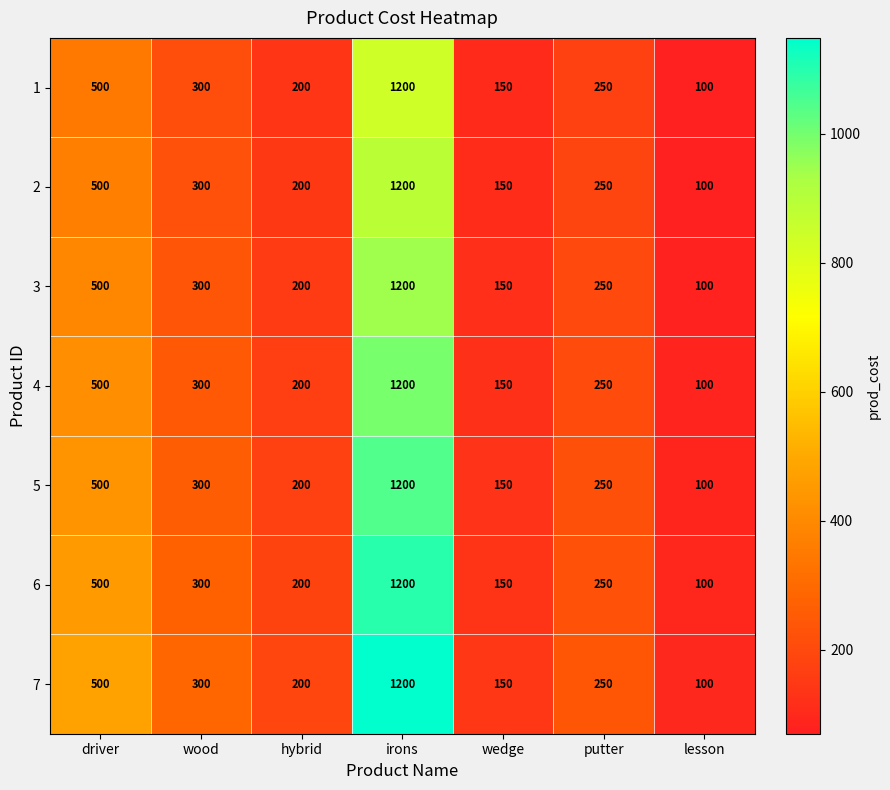

How many categories are shown in the chart?

7